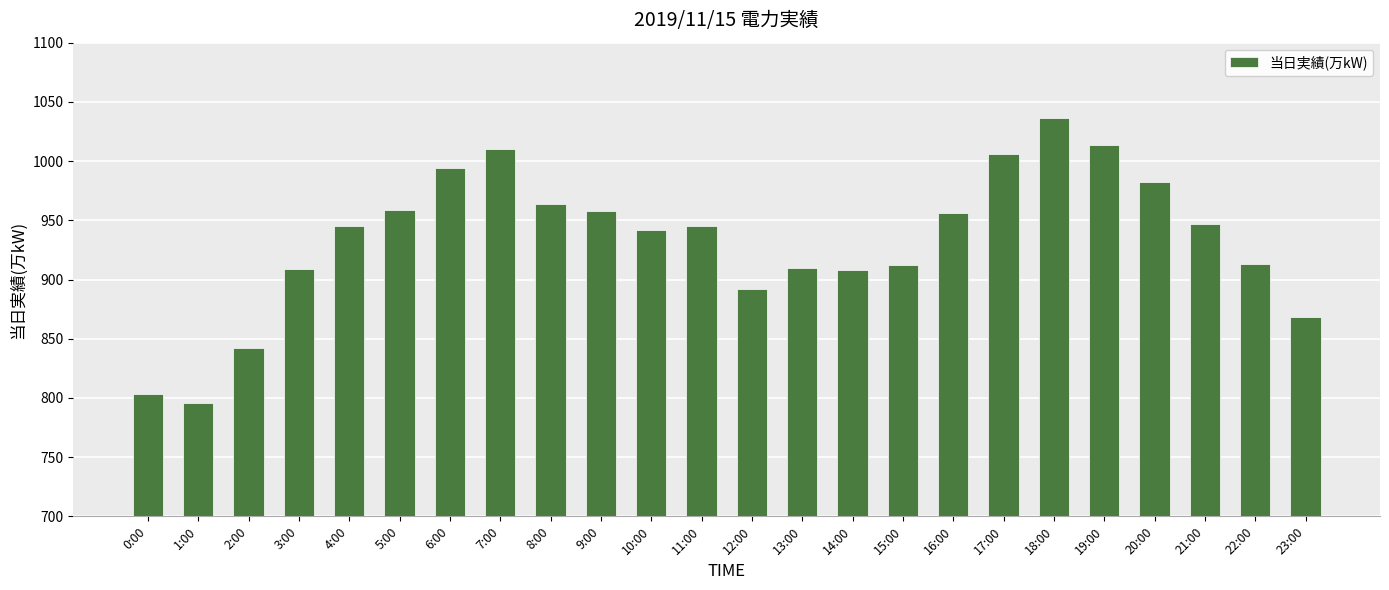

The chart shows a value of 912 at 15:00. True or false?

True